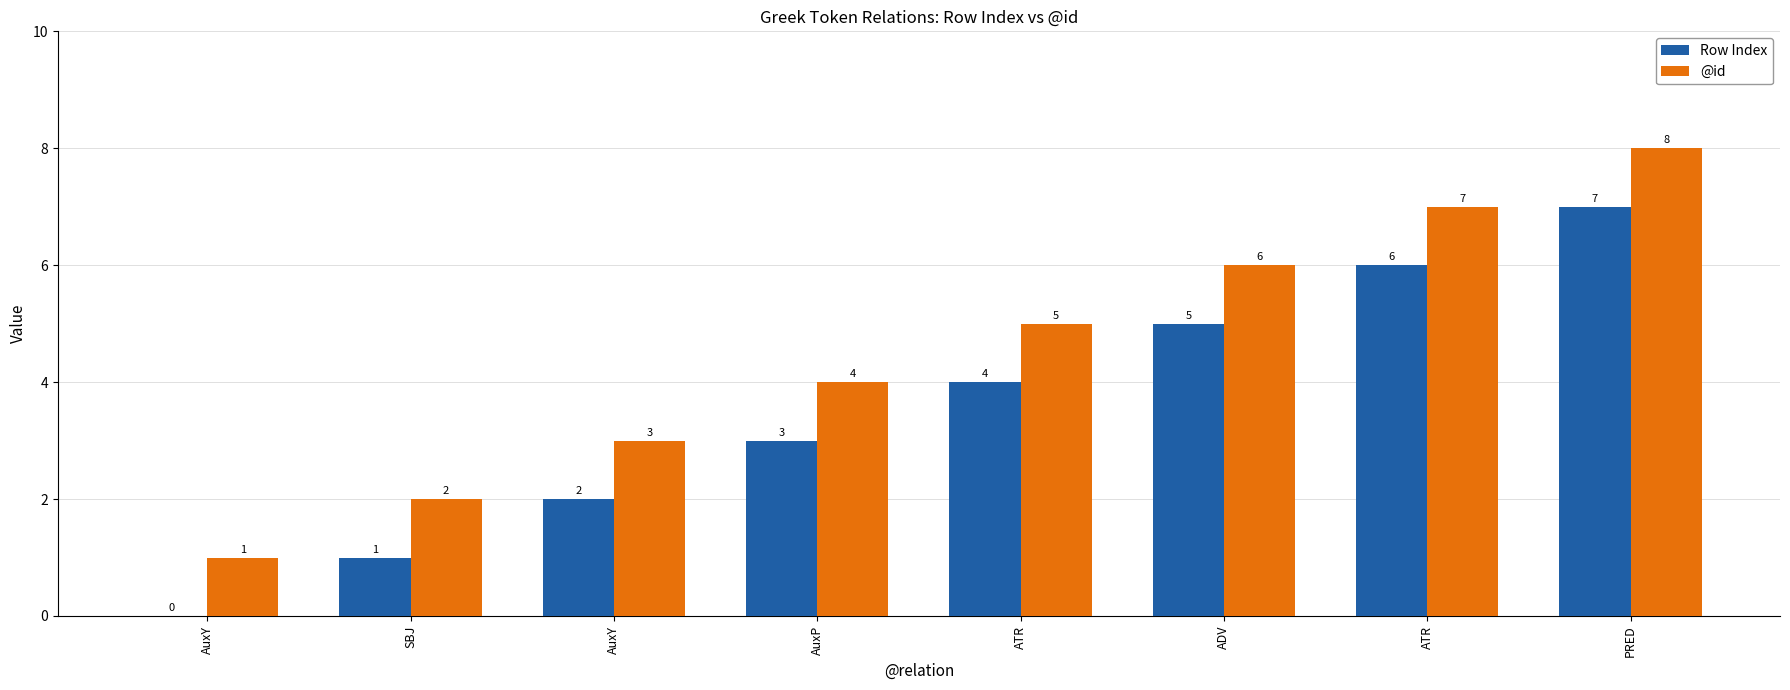

What is the label of the 7th bar from the right?

SBJ